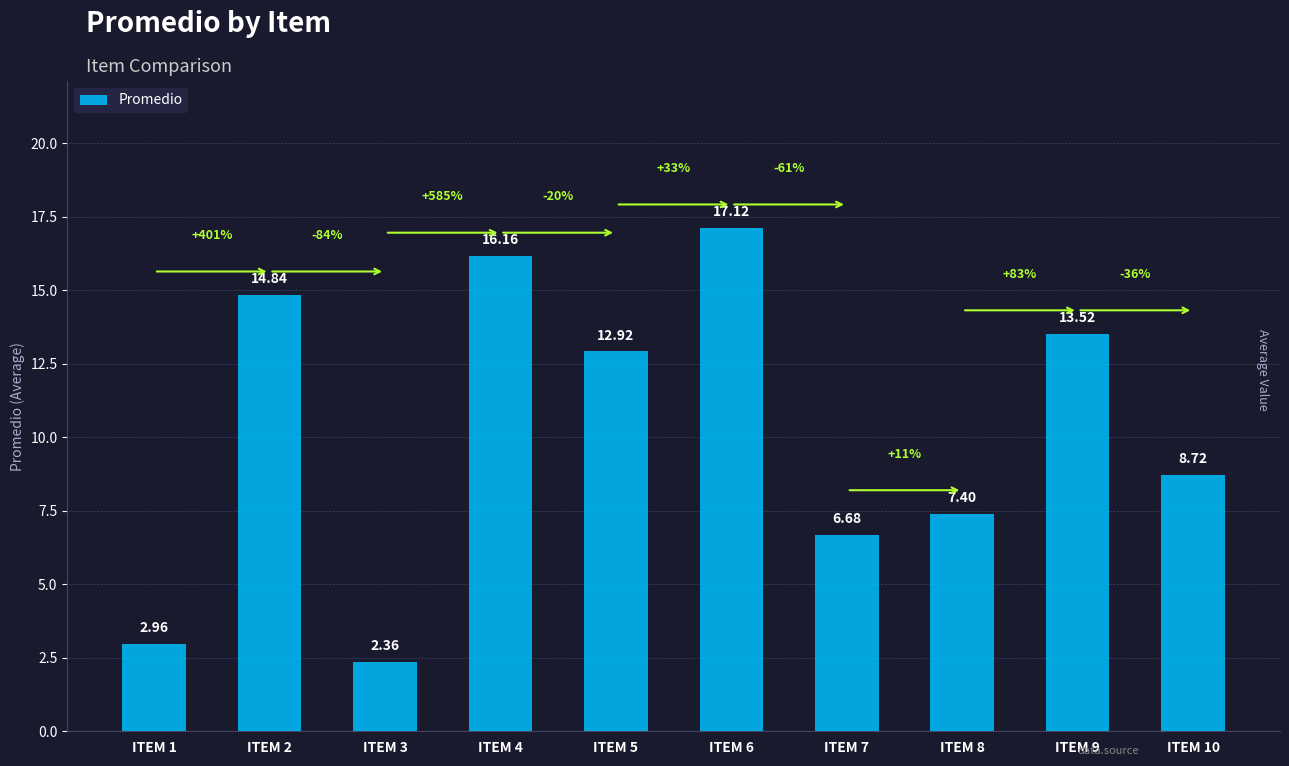

Rank the categories by value from lowest to highest.

ITEM 3, ITEM 1, ITEM 7, ITEM 8, ITEM 10, ITEM 5, ITEM 9, ITEM 2, ITEM 4, ITEM 6